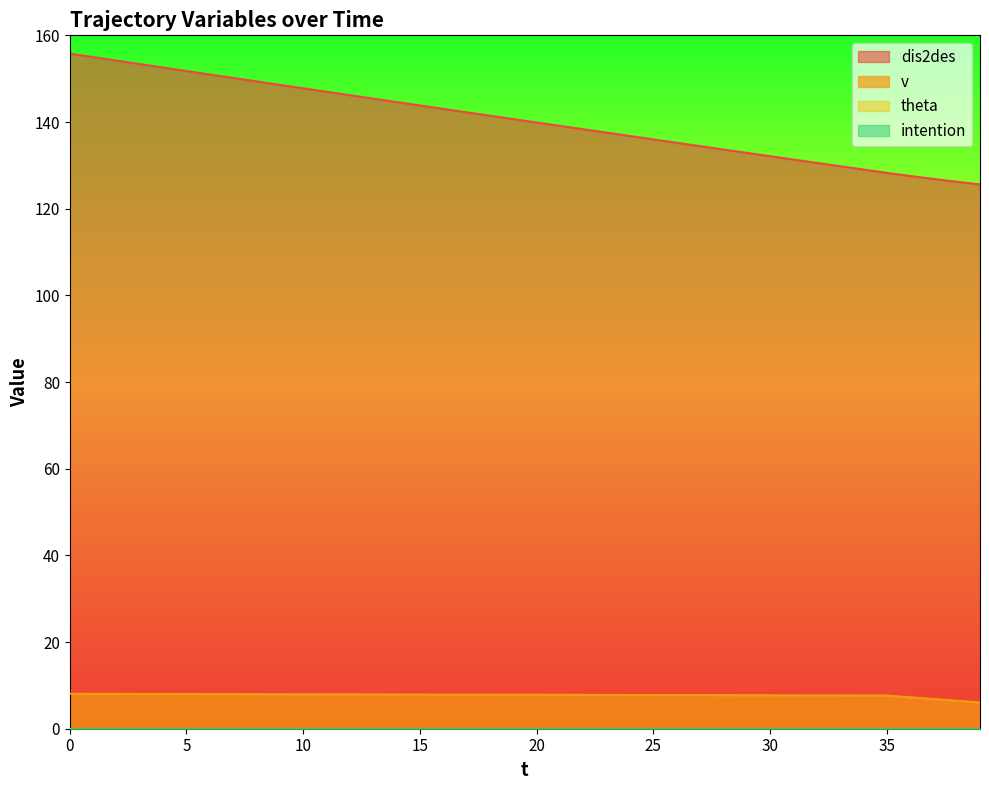

What is the sum of all v values?

309.8